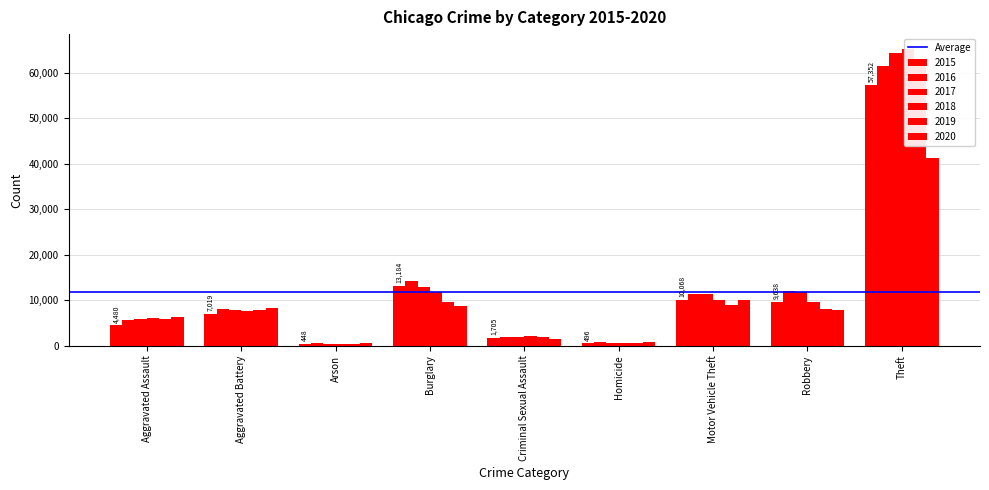

Reading left to right, what are all the values shown in this chart?

2015: 4480	7019	448	13184	1705	496	10068	9638	57352
2016: 5713	8085	515	14289	1856	786	11285	11960	61623
2017: 5793	7845	444	13001	1981	672	11380	11880	64386
2018: 6002	7735	373	11747	2043	588	9985	9681	65290
2019: 5841	7858	376	9638	1920	499	8978	7995	62497
2020: 6265	8321	588	8758	1494	787	9959	7855	41343